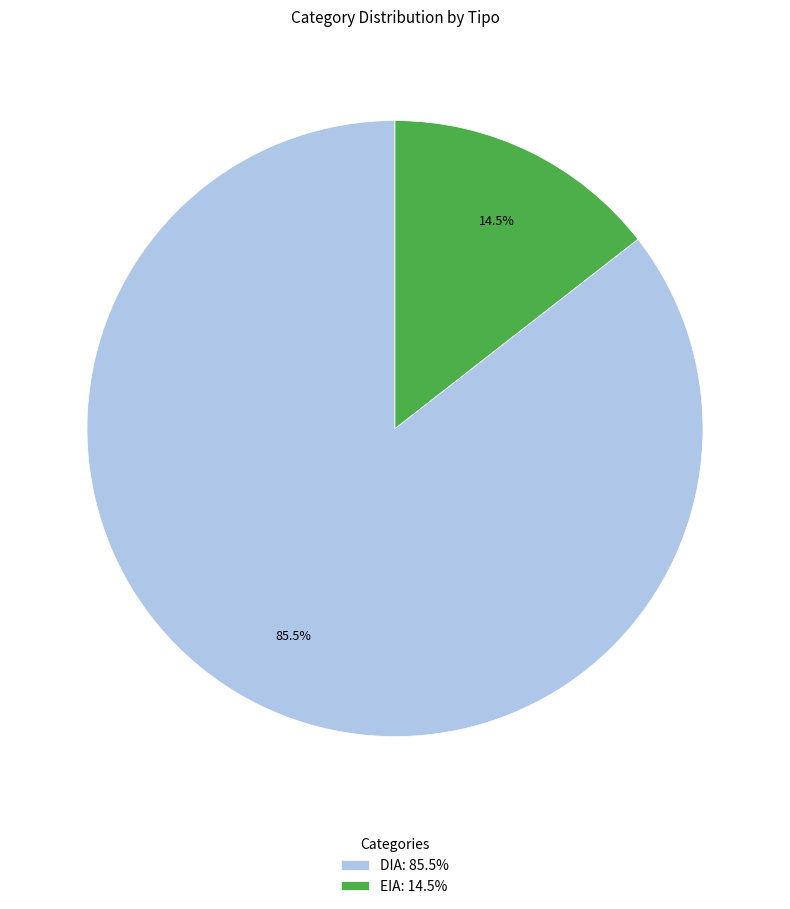

How many segments does this pie chart have?

2